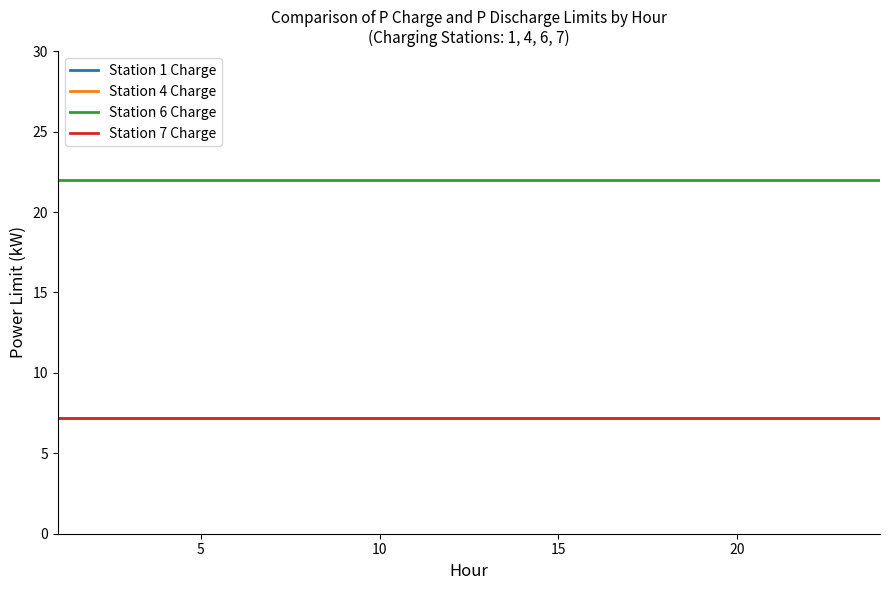

What is the greatest value displayed?

22.0